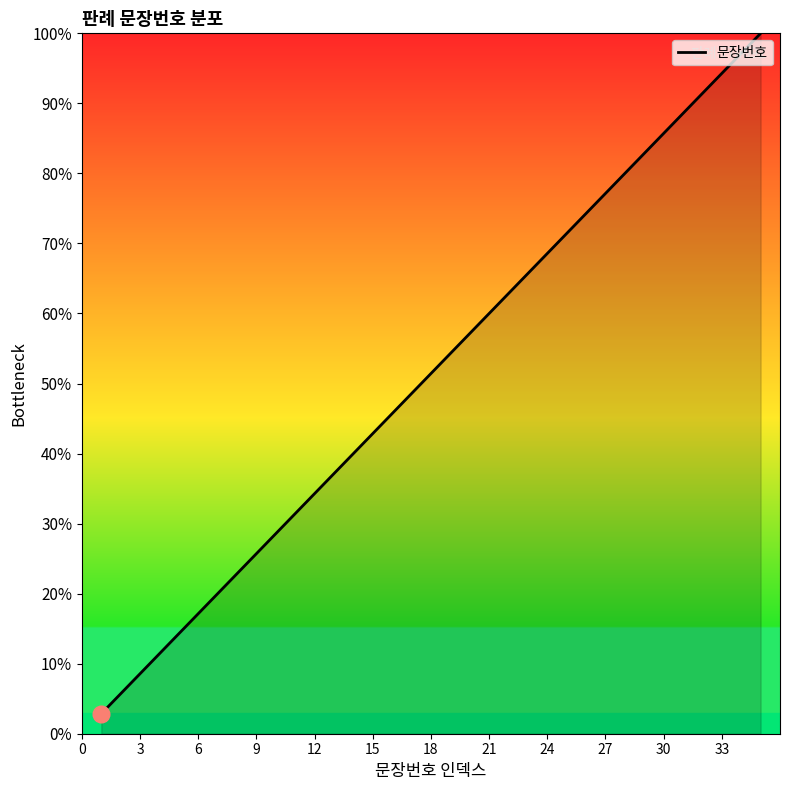

What is the difference between the maximum and minimum values?

97.1